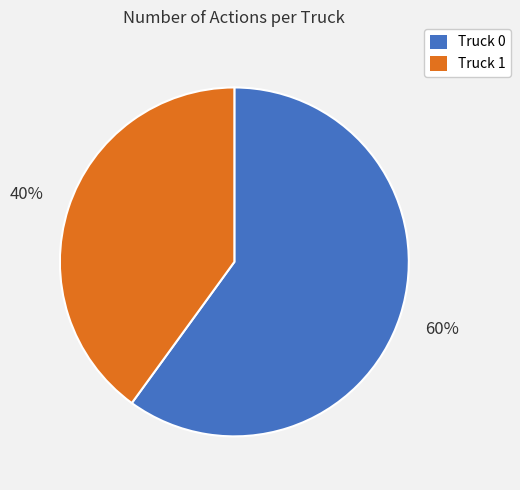

What percentage is the Truck 1 slice, to the nearest percent?

40%